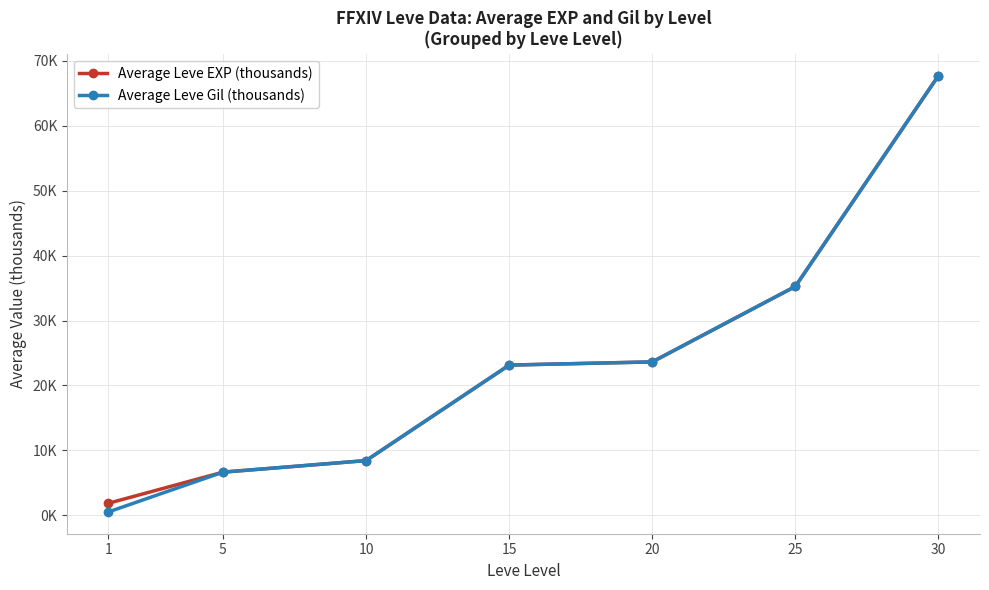

What is the value of the Average Leve Gil (thousands) point at the 3rd from the left?

8.4